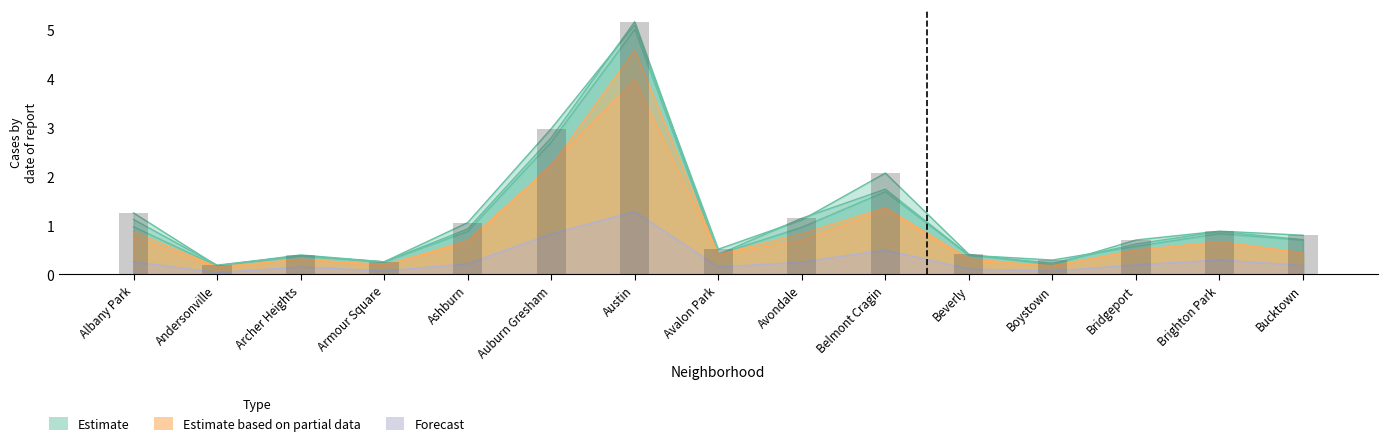

Which has a higher value, Austin or Beverly?

Austin